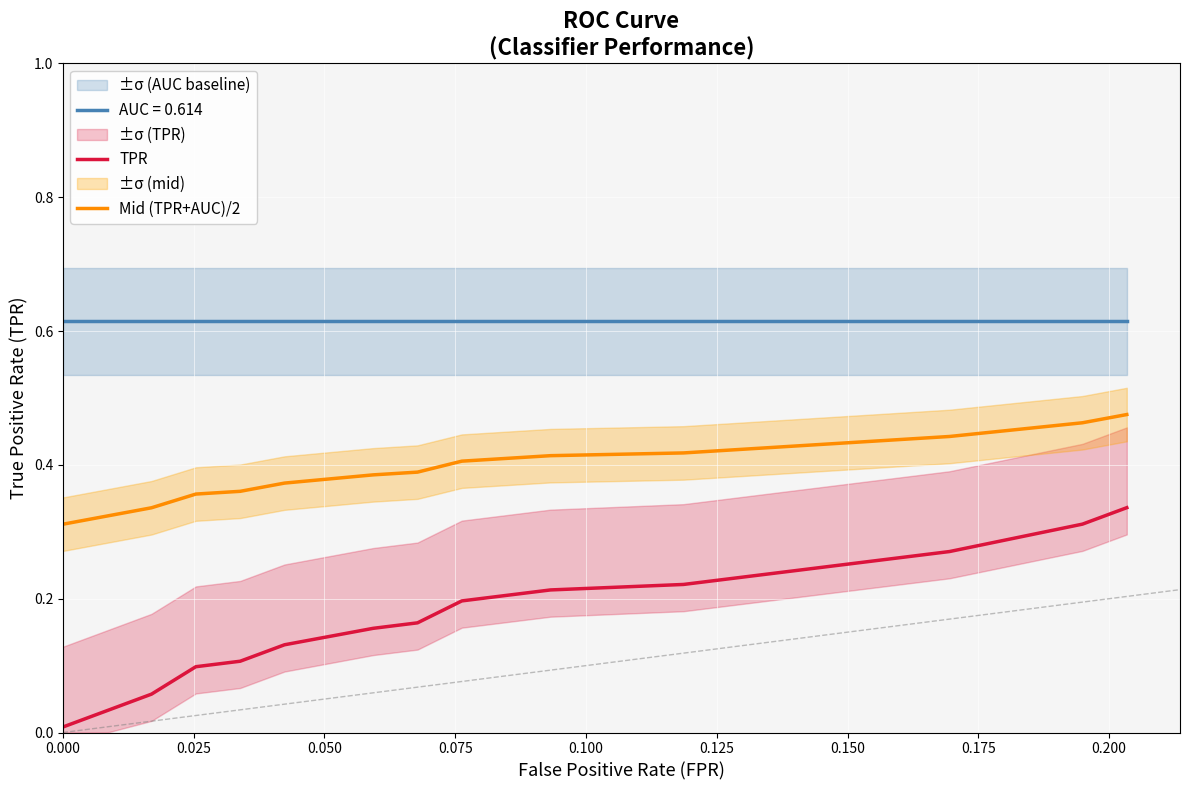

True or false: Mid (TPR+AUC)/2 and TPR cross at least once.

False